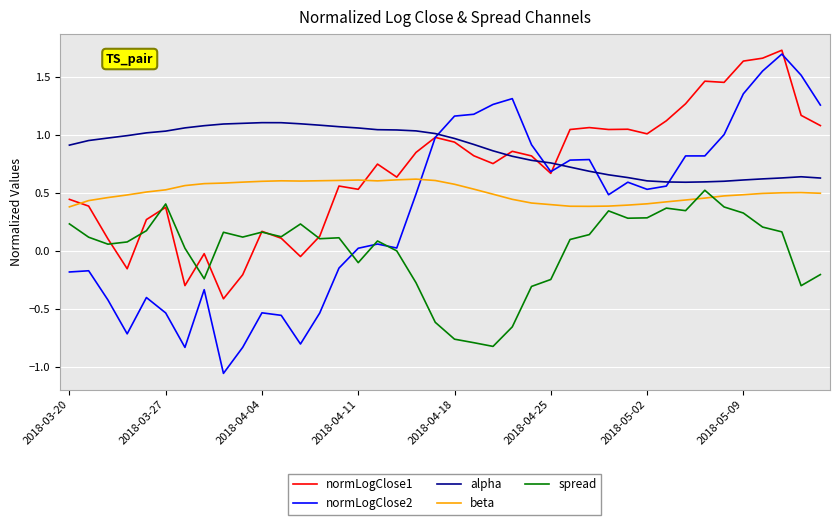

After their last crossing, which series has the higher values: beta or spread?

beta